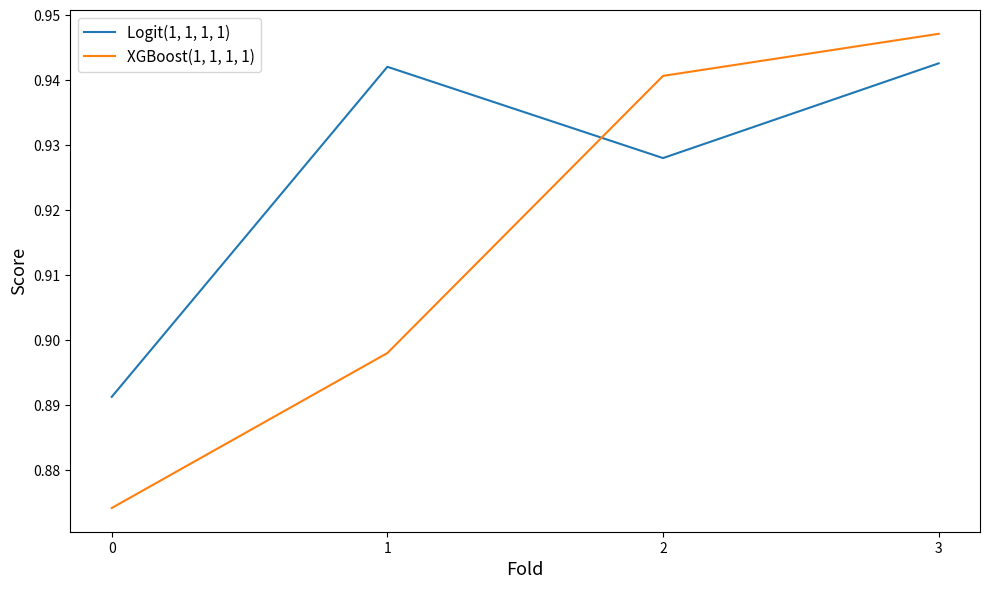

Where is the first local minimum for Logit(1, 1, 1, 1)?

2